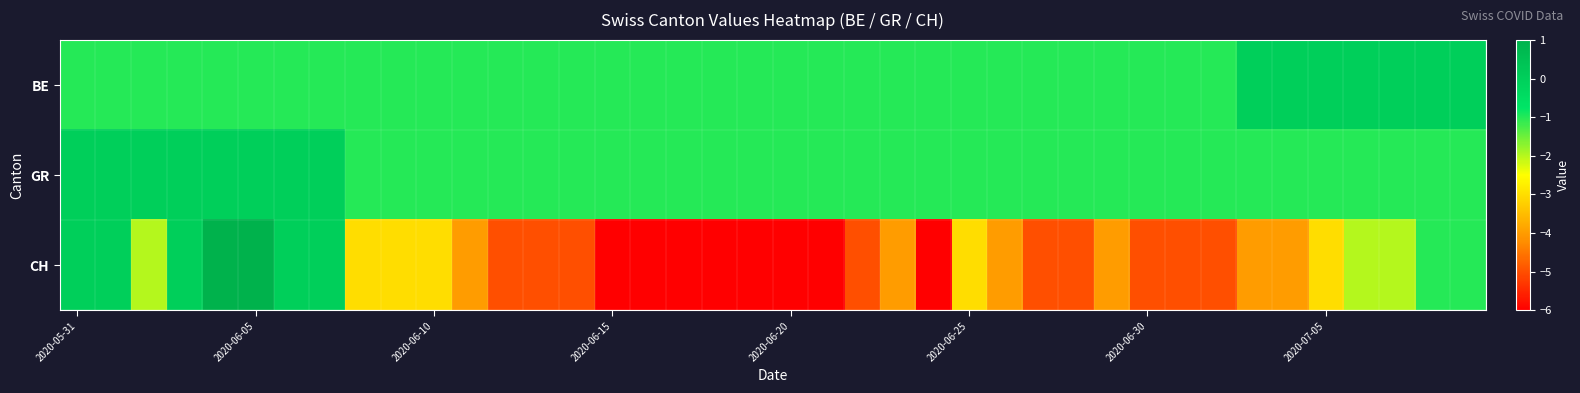

Reading left to right, transcribe all the data shown in this chart.

BE: -1	-1	-1	-1	-1	-1	-1	-1	-1	-1	-1	-1	-1	-1	-1	-1	-1	-1	-1	-1	-1	-1	-1	-1	-1	-1	-1	-1	-1	-1	-1	-1	-1	0	0	0	0	0	0	0
GR: 0	0	0	0	0	0	0	0	-1	-1	-1	-1	-1	-1	-1	-1	-1	-1	-1	-1	-1	-1	-1	-1	-1	-1	-1	-1	-1	-1	-1	-1	-1	-1	-1	-1	-1	-1	-1	-1
CH: 0	0	-2	0	1	1	0	0	-3	-3	-3	-4	-5	-5	-5	-6	-6	-6	-6	-6	-6	-6	-5	-4	-6	-3	-4	-5	-5	-4	-5	-5	-5	-4	-4	-3	-2	-2	-1	-1